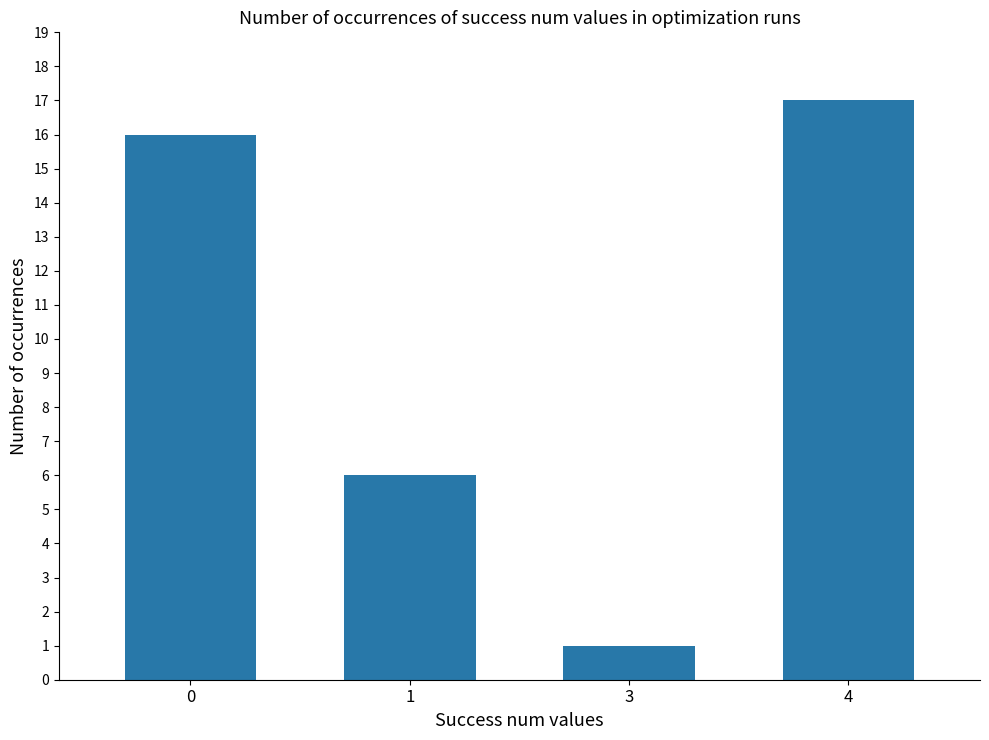

What is the change in value from 1 to 4?

+11